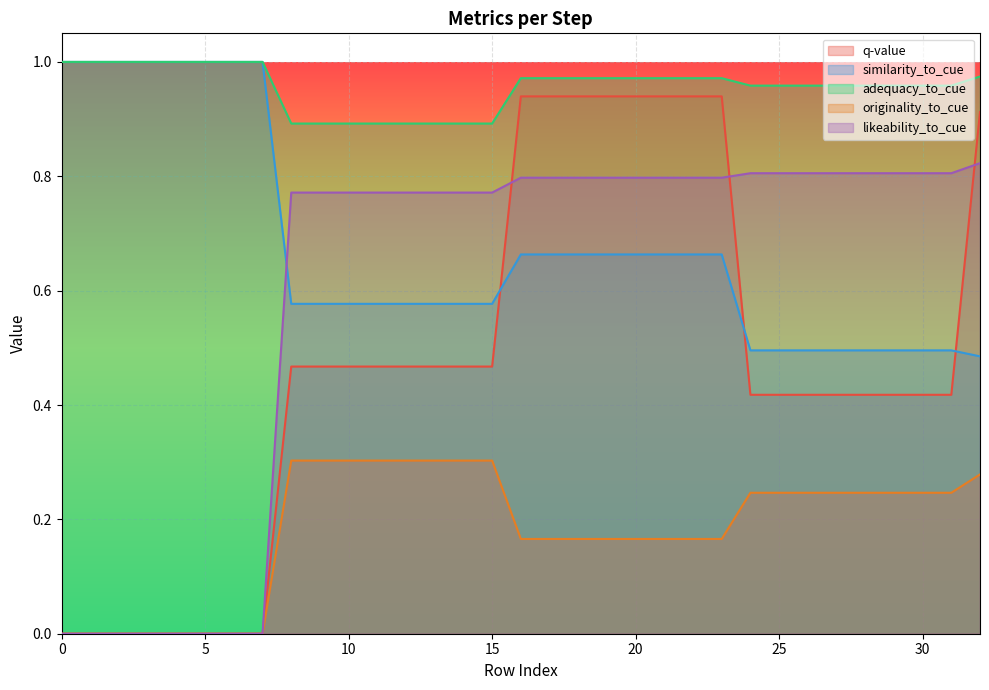

Which category has the lowest value in the similarity_to_cue series?

32